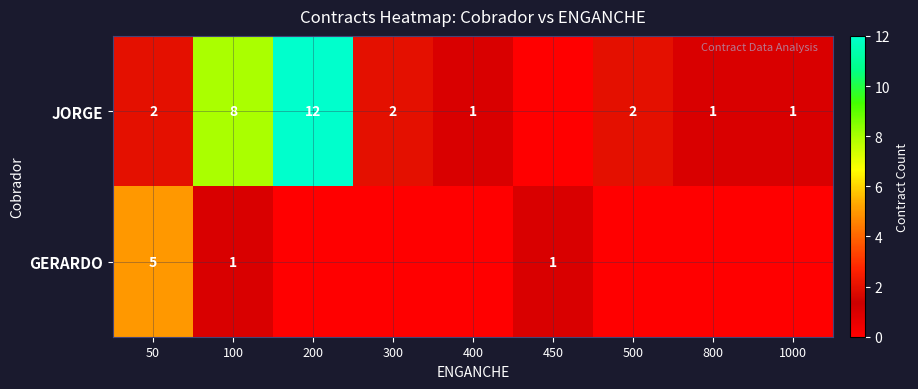

At which category is the sum across all series the highest?

200